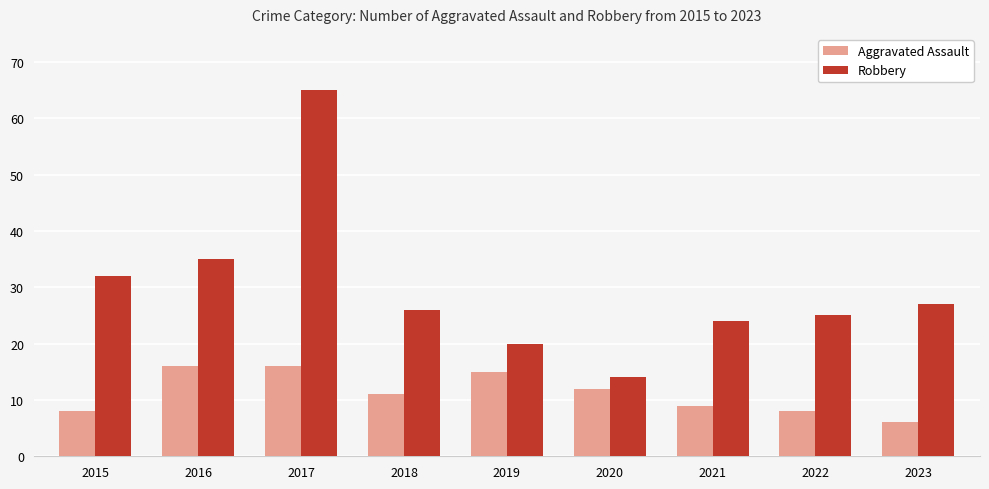

What is the average value of the Robbery series?

30